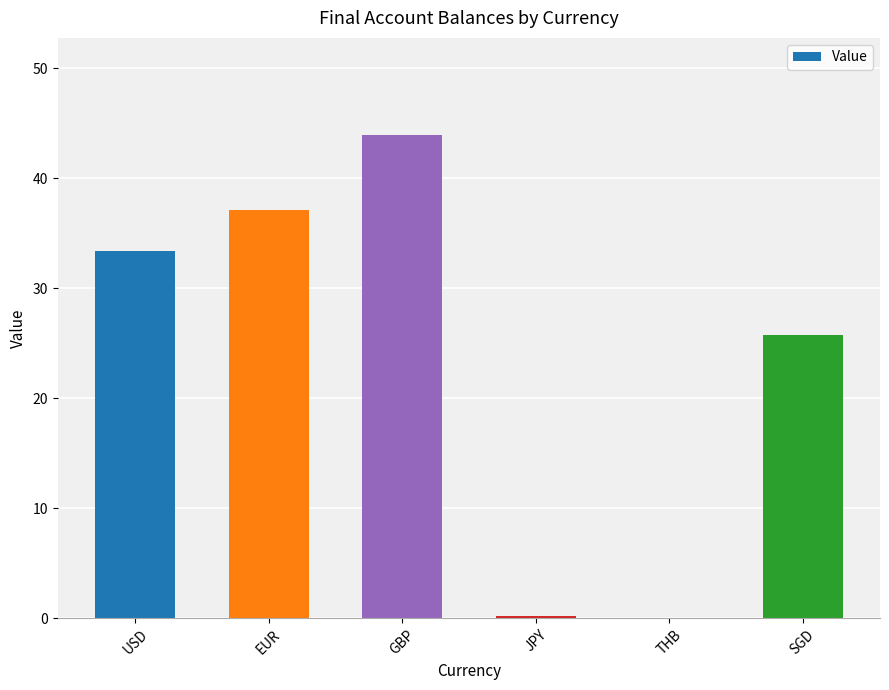

Is it true that the value at USD is 33.3?

True